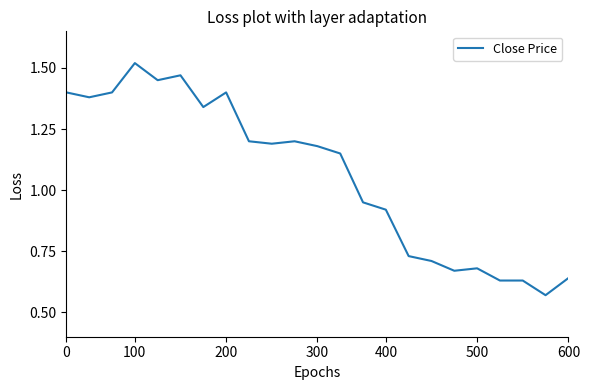

True or false: the data has more than 2 interior local peaks.

True